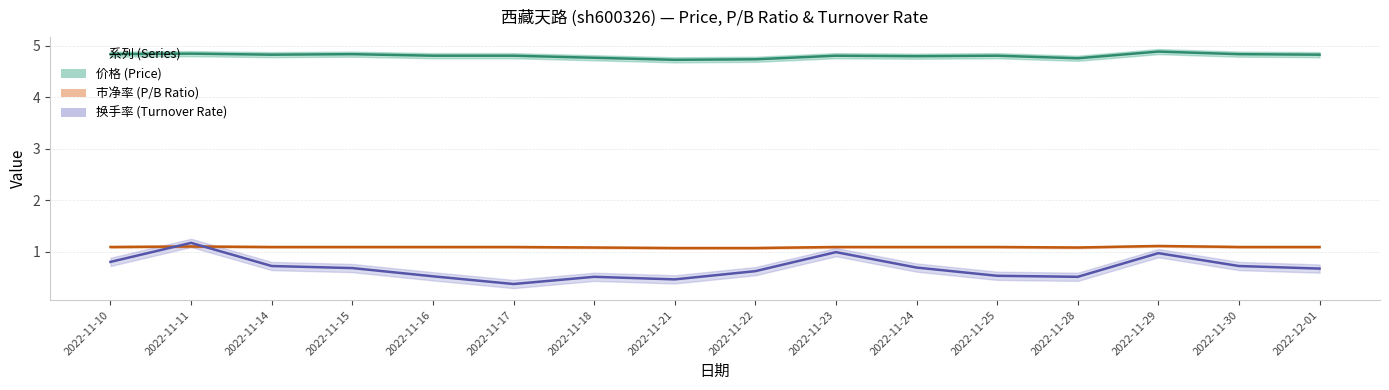

What is the minimum value for 价格?

4.7